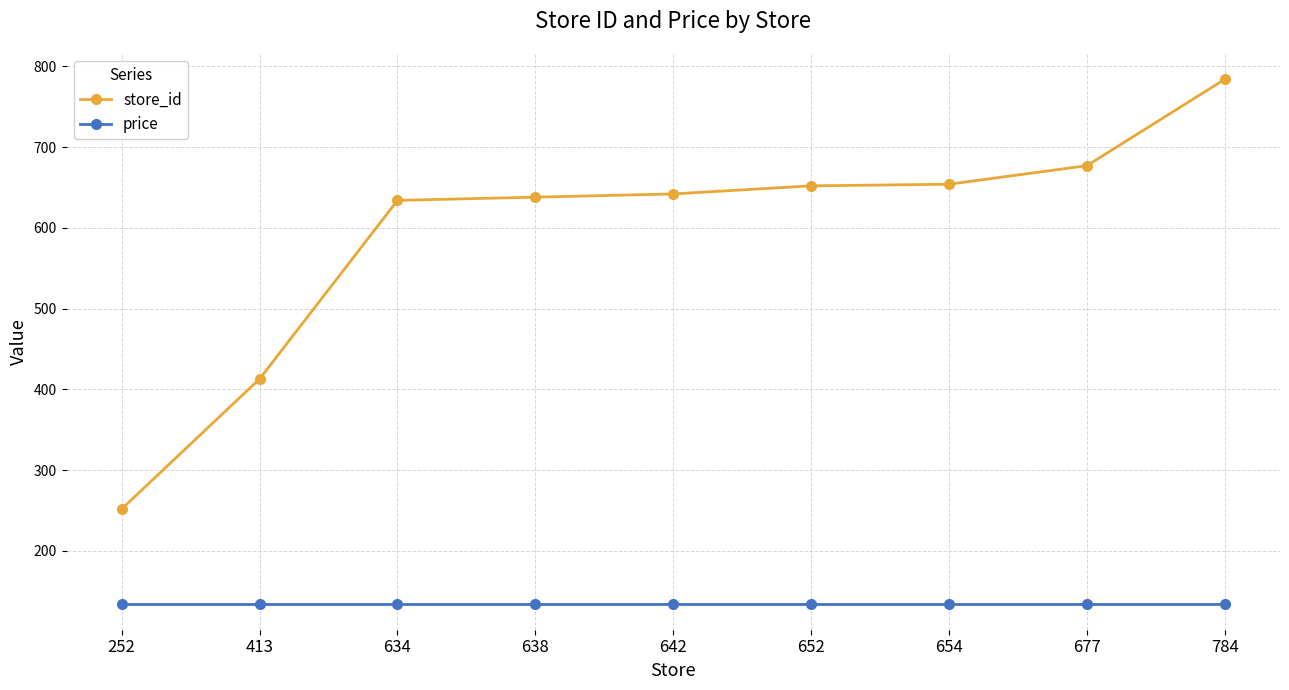

Is the value of price at 652 greater than the value of store_id at 652?

No